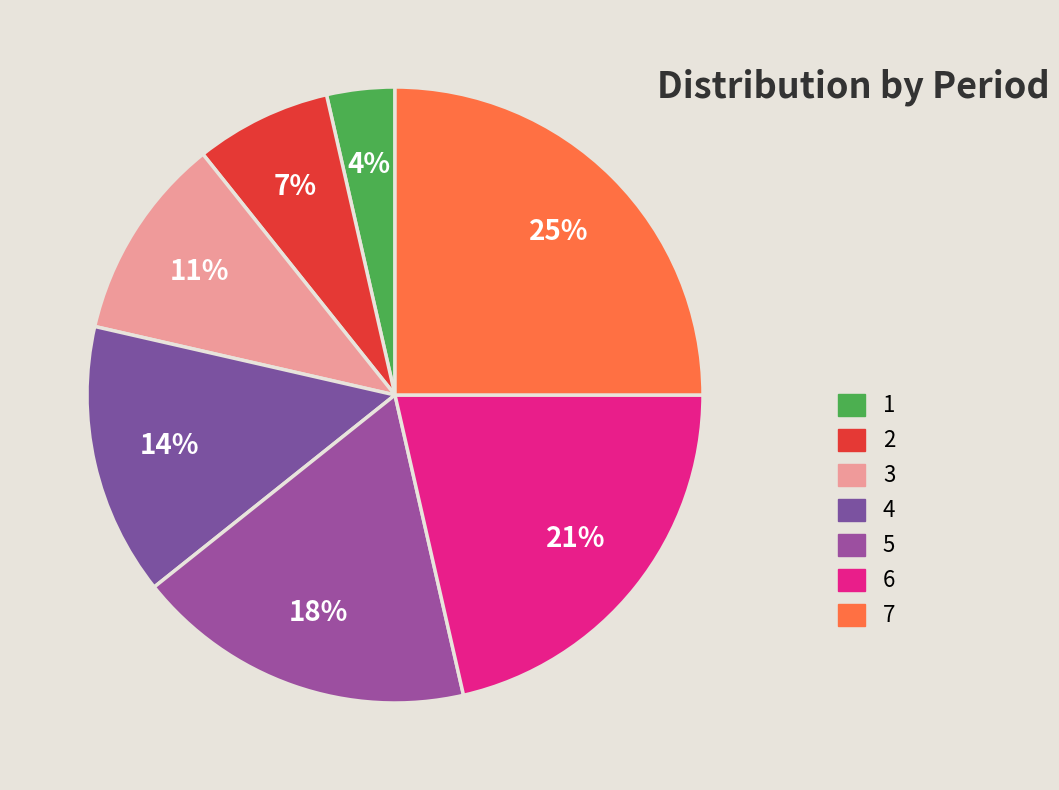

Combined, do 6 and 7 account for over 50%?

No